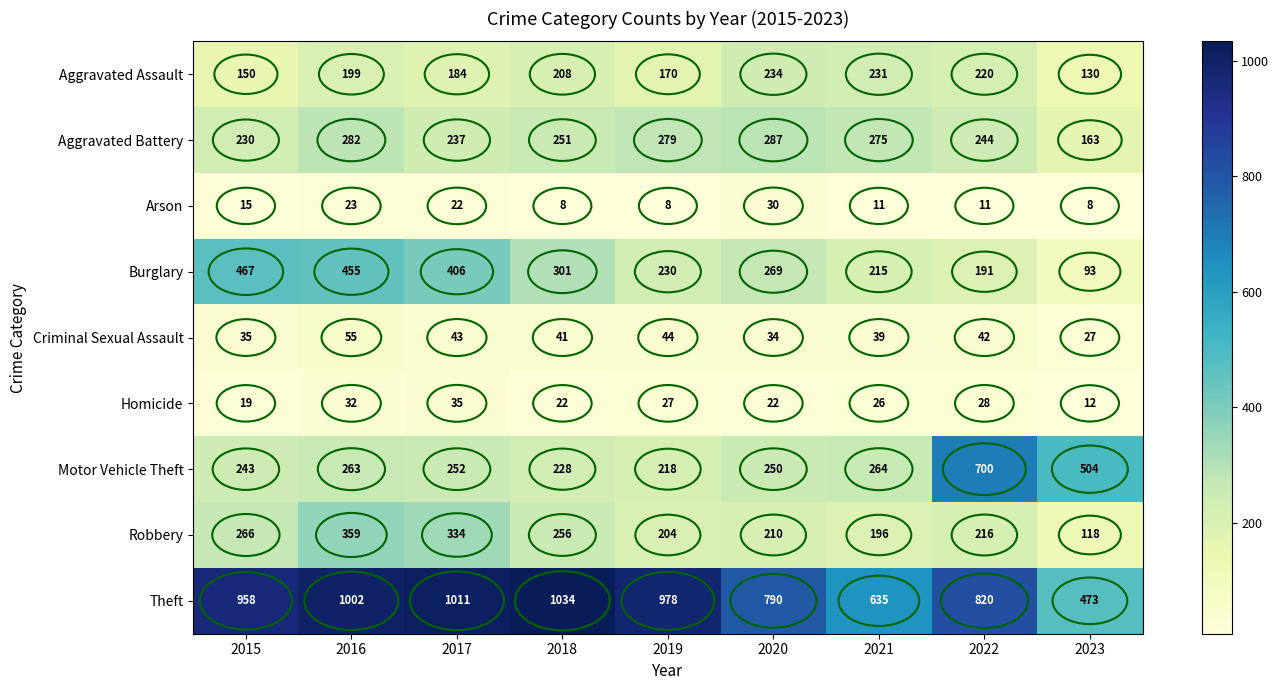

What is the greatest value displayed?

1034